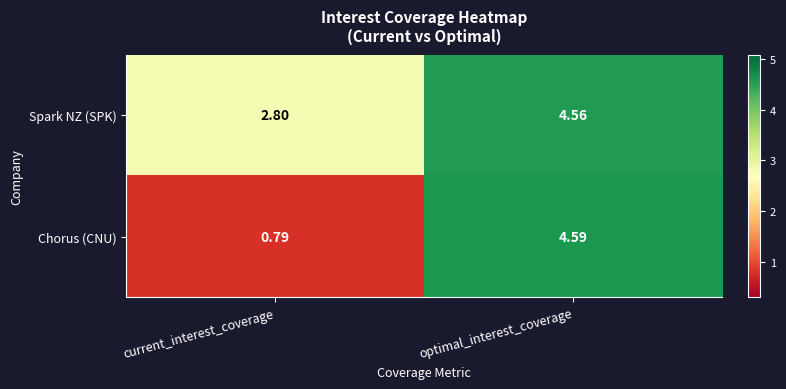

At which category is the sum across all series the highest?

optimal_interest_coverage